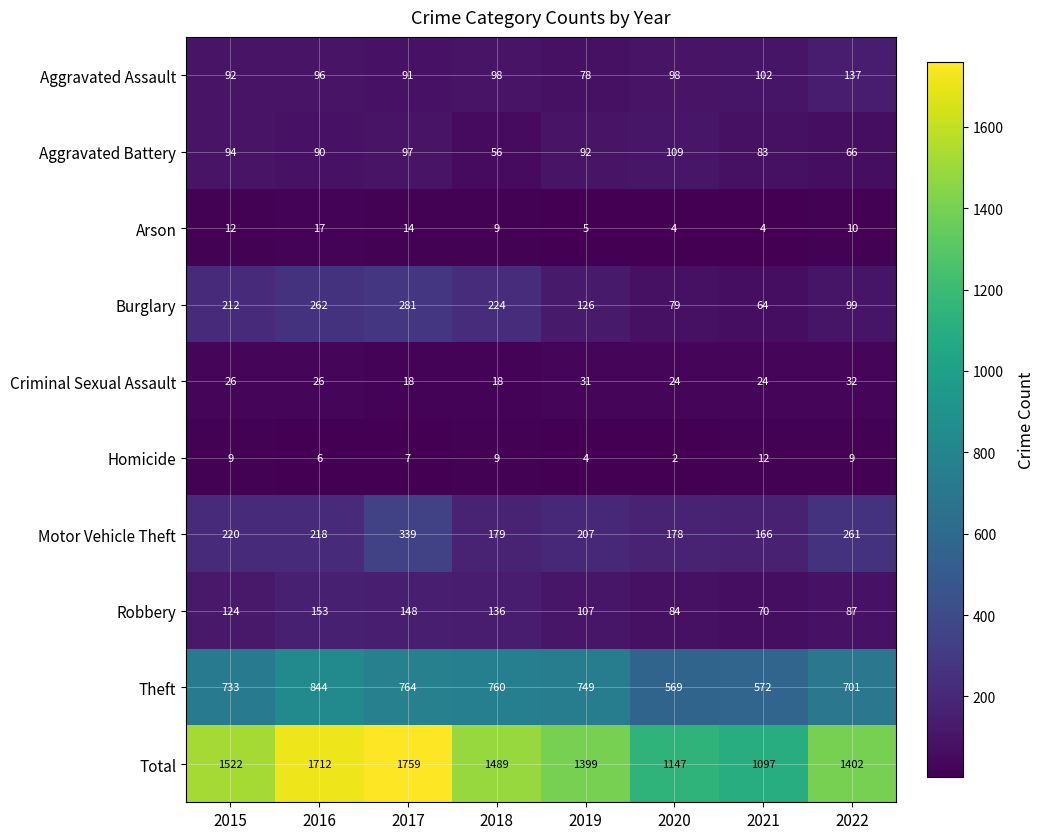

The value of Total at 2015 is 2231. True or false?

False